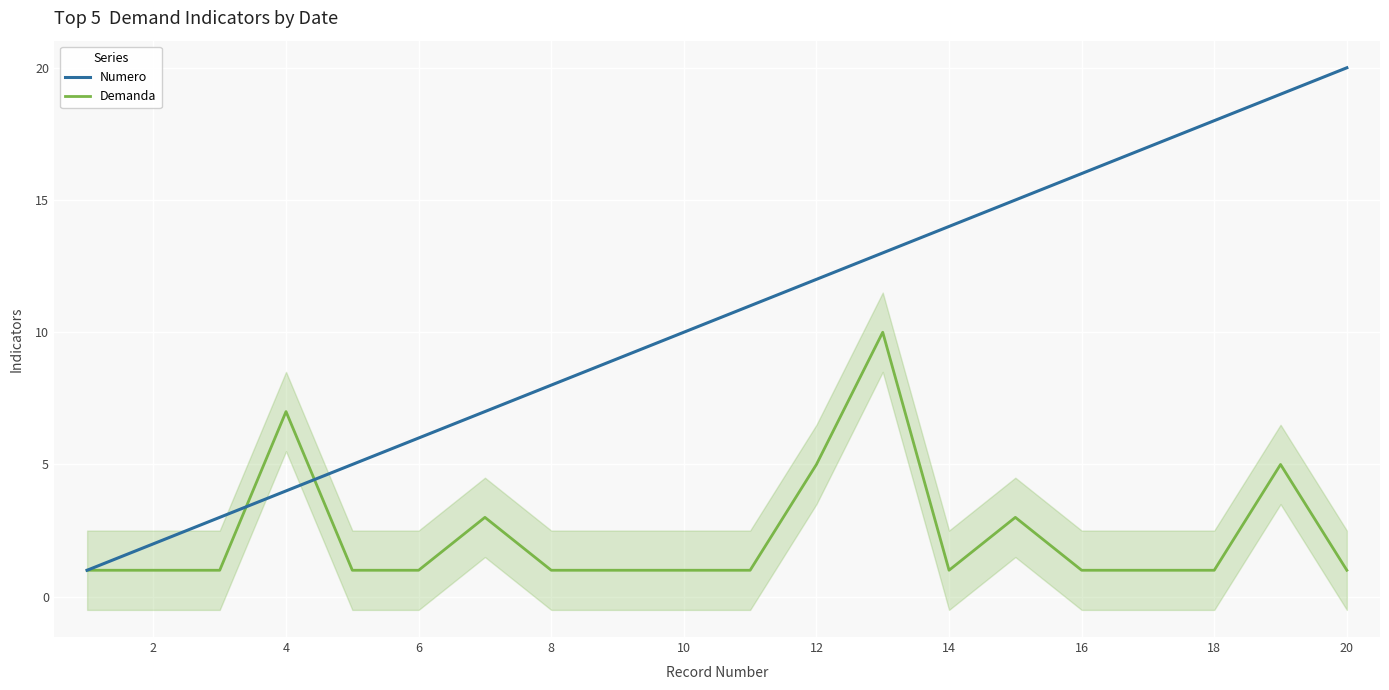

The value of Demanda at 18 is 1. True or false?

True